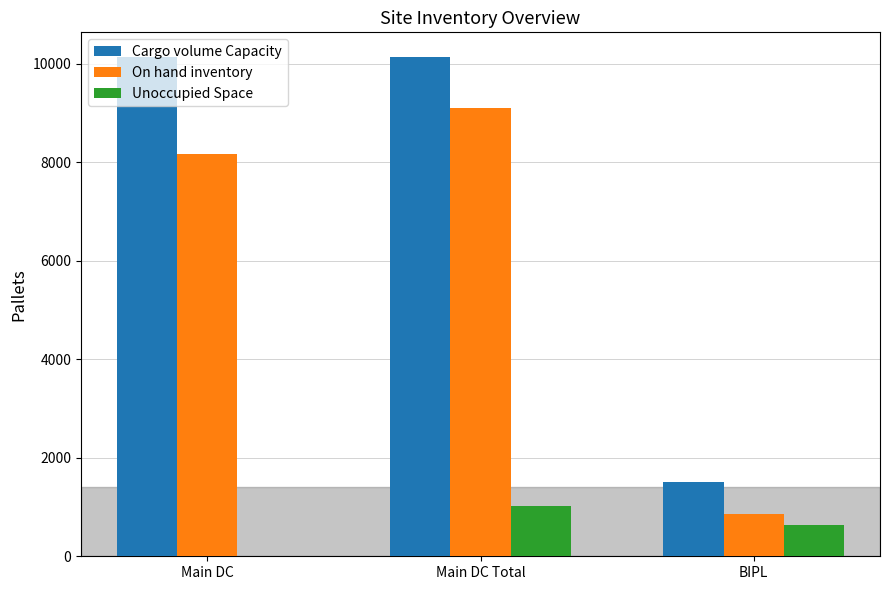

What is the spread (max minus min) of values at BIPL?

861